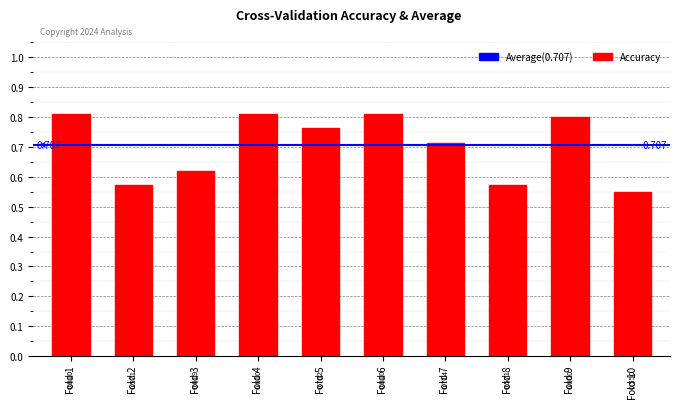

Is it true that the value at Fold 1 is 0.8?

True